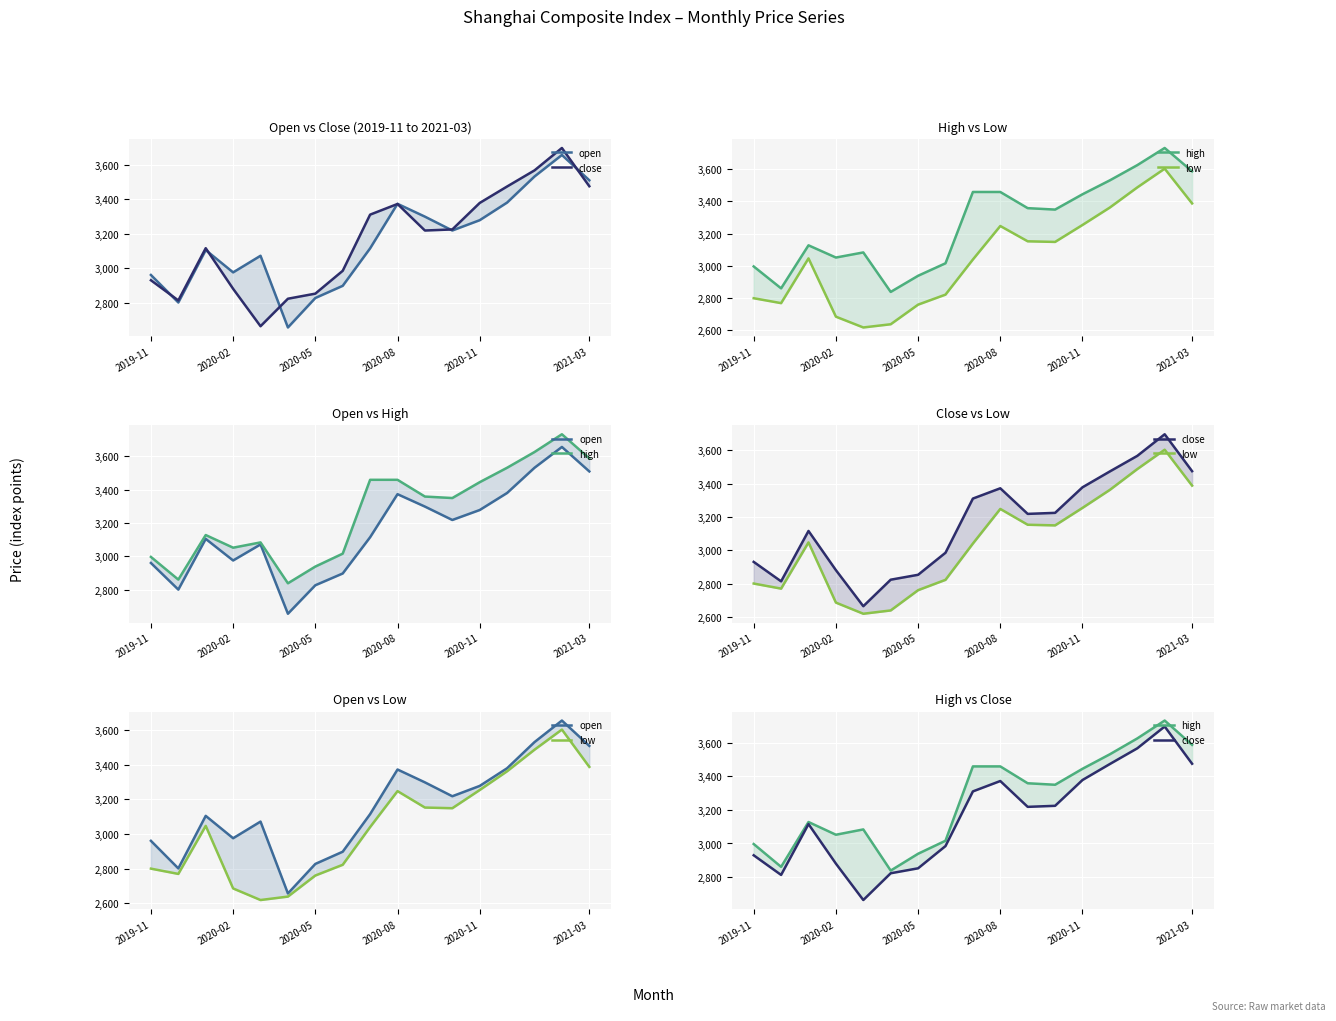

Is the value of high at 9 greater than the value of close at 14?

No